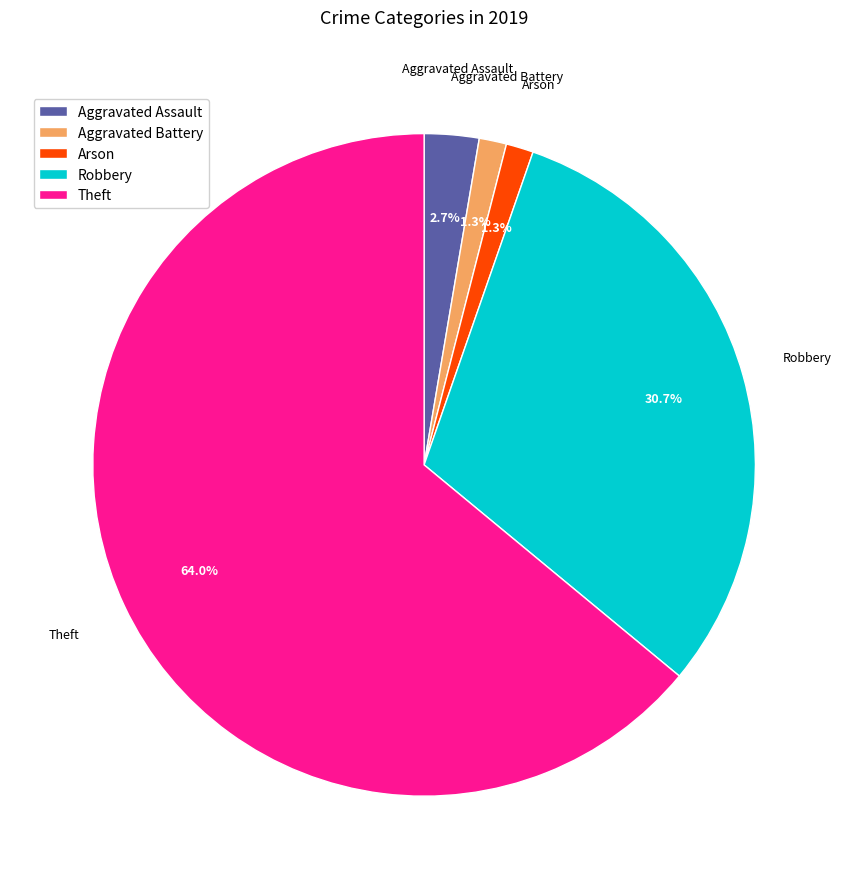

Combined, what portion of the pie is Theft and Aggravated Assault?

66.7%